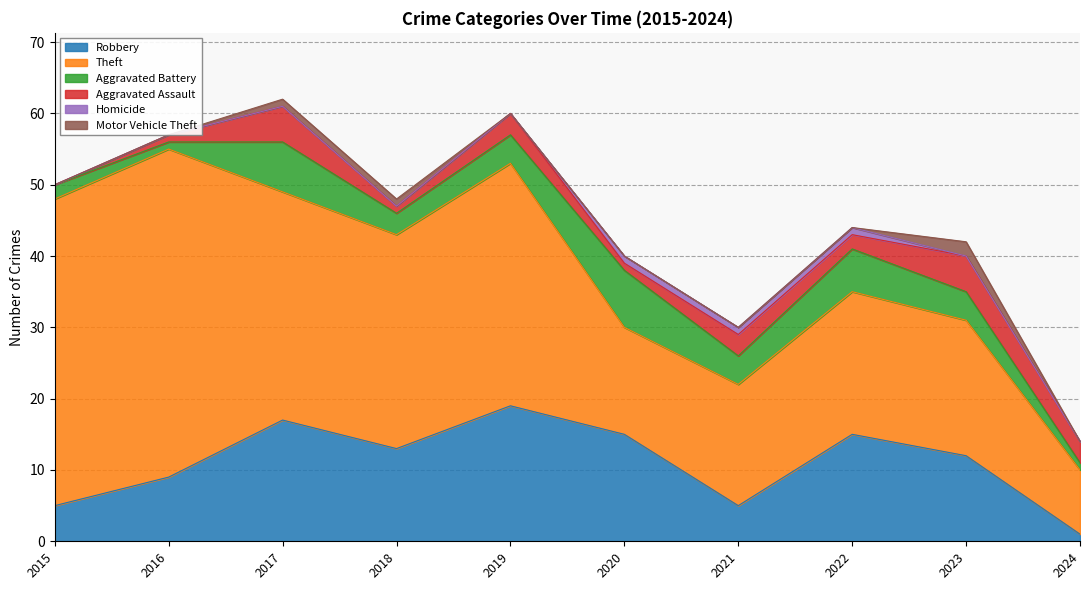

Between which two adjacent categories do Homicide and Motor Vehicle Theft first intersect?

2022 and 2023